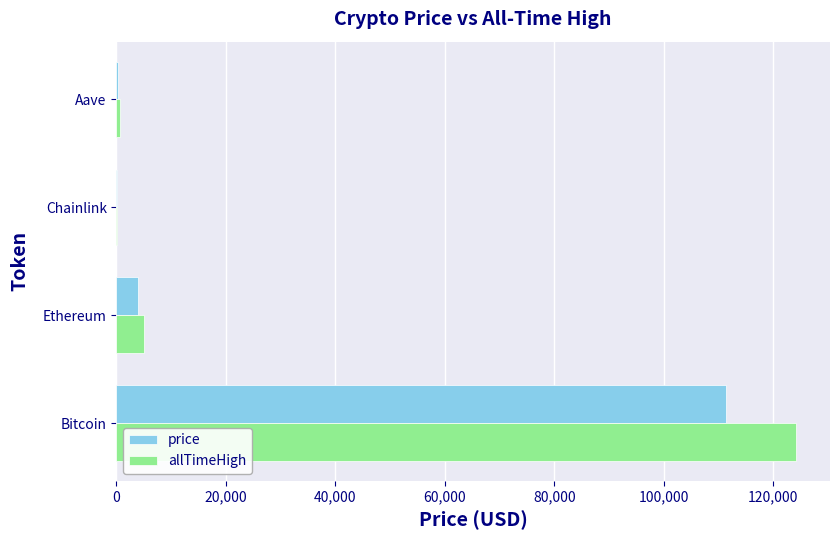

What is the greatest value displayed?

124128.0